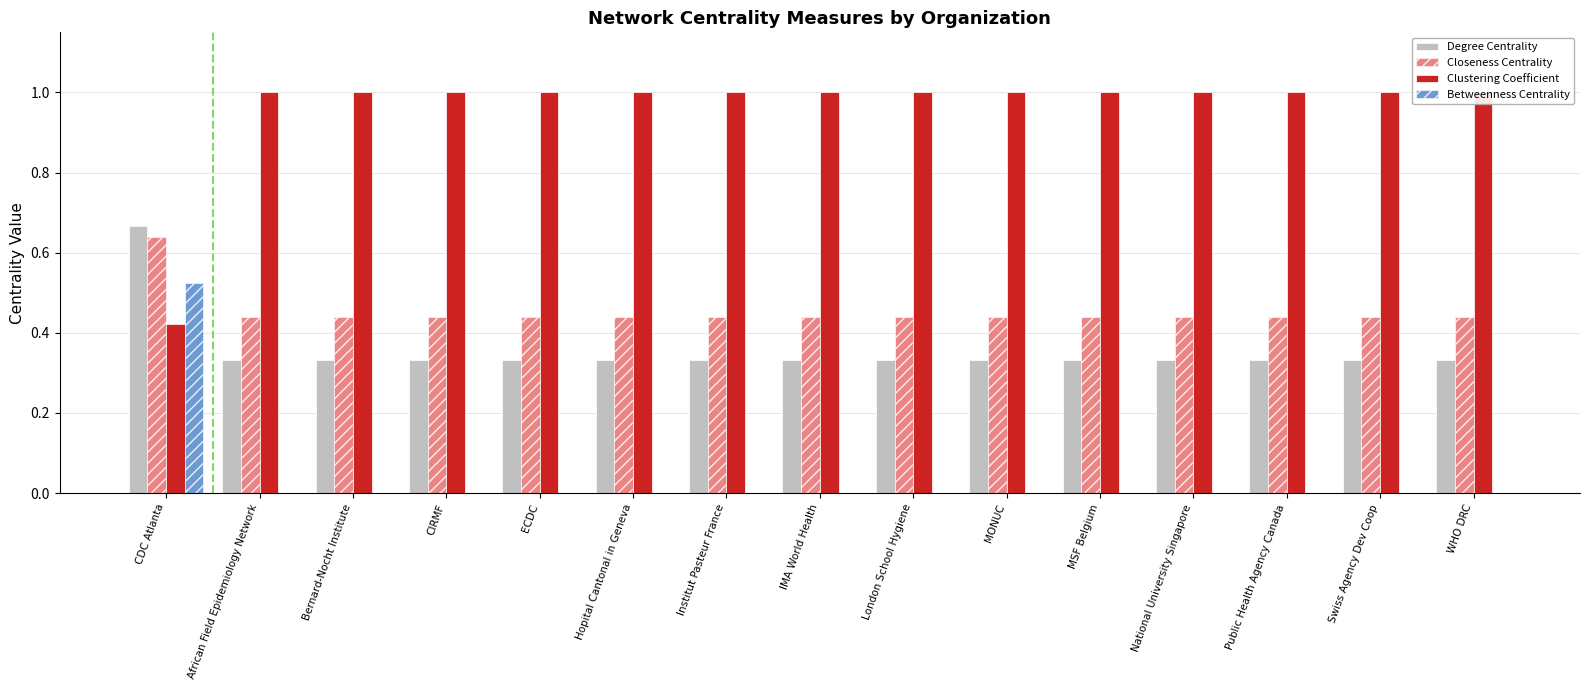

What is the label of the 5th bar from the left?

ECDC